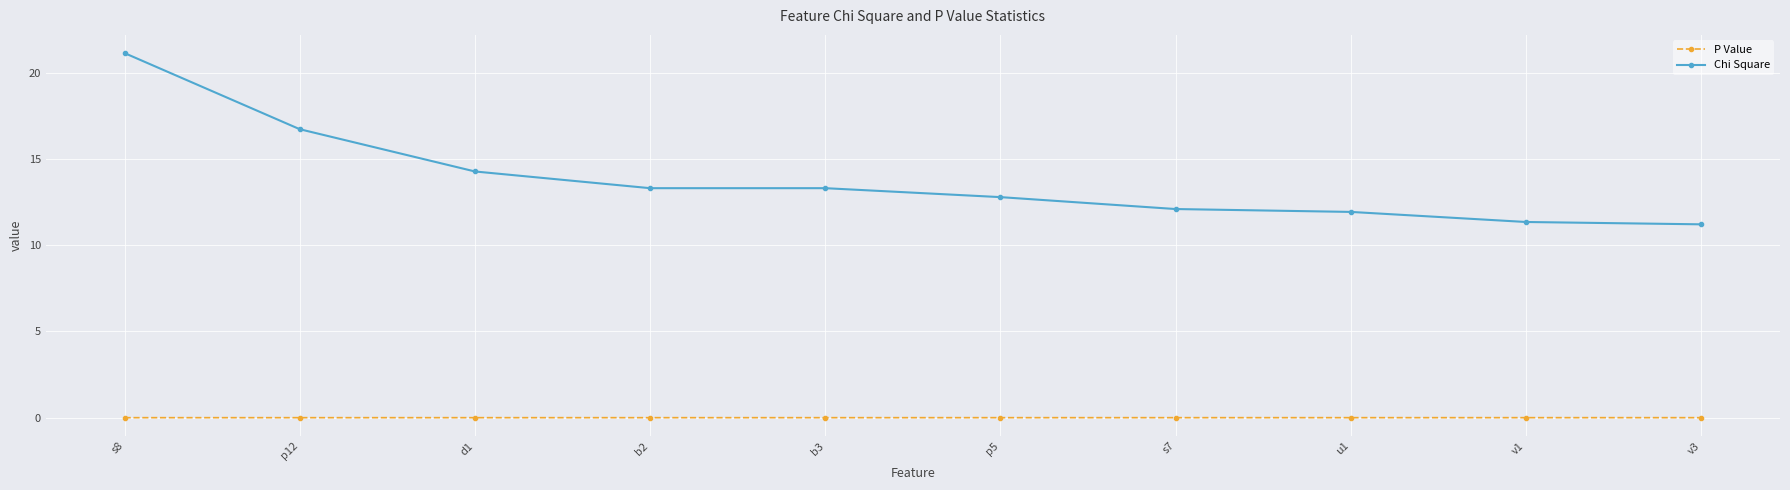

What is the lowest value of the Chi Square series?

11.2